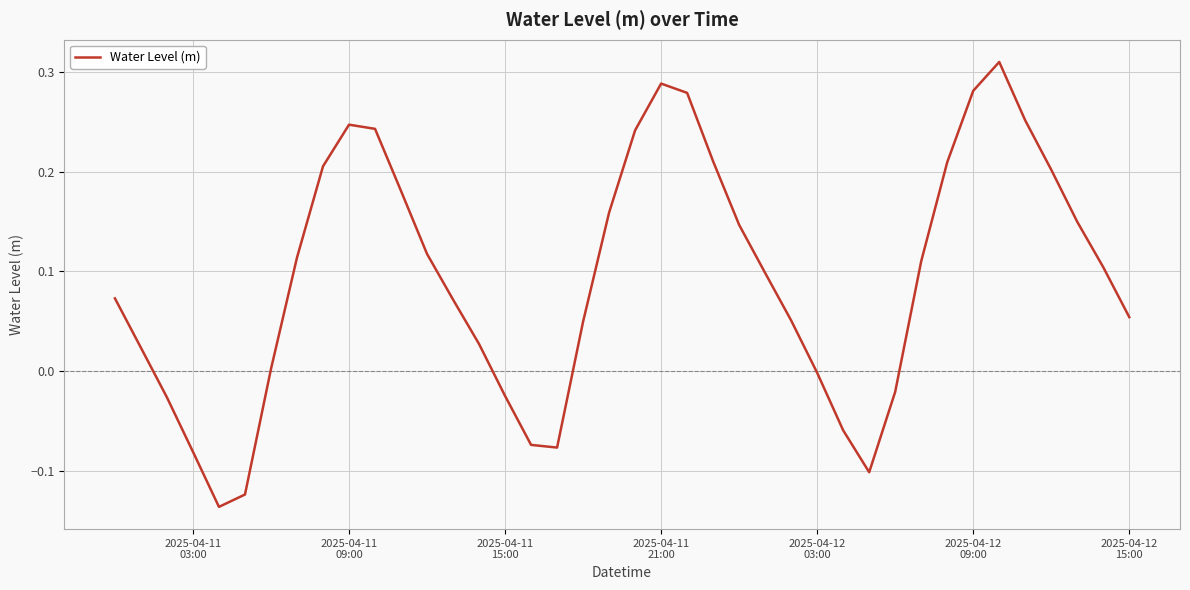

What is the minimum value shown in the chart?

-0.1